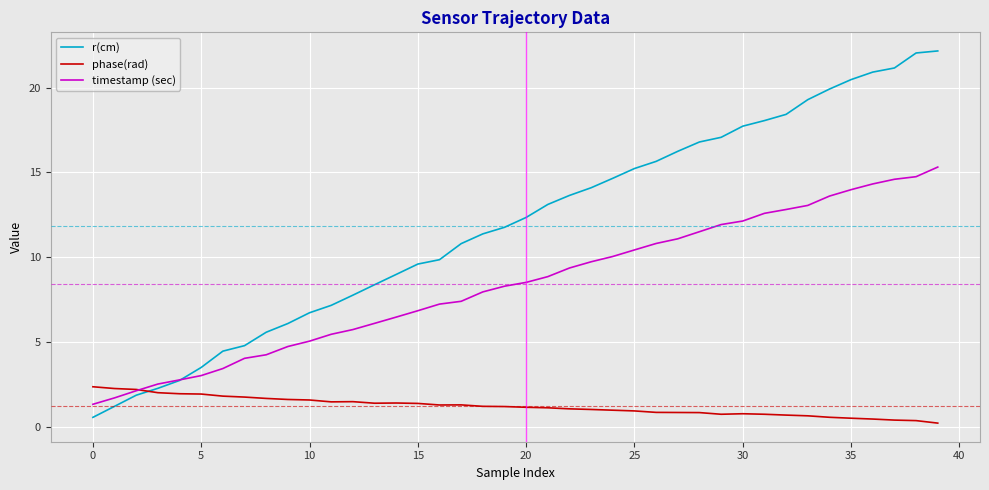

Which series has the widest spread of values?

r(cm)